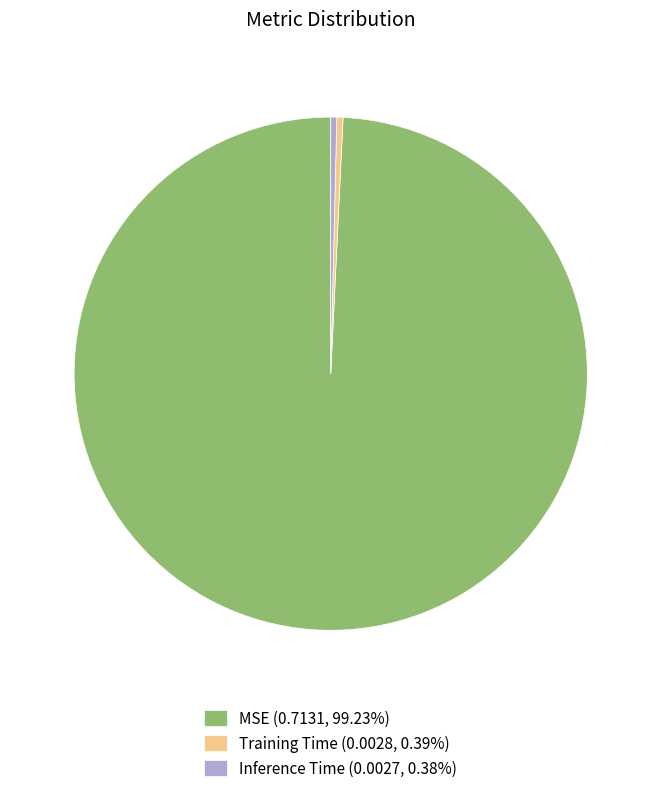

Is the sum of Training Time (0.0028, 0.39%) and Inference Time (0.0027, 0.38%) greater than half?

No